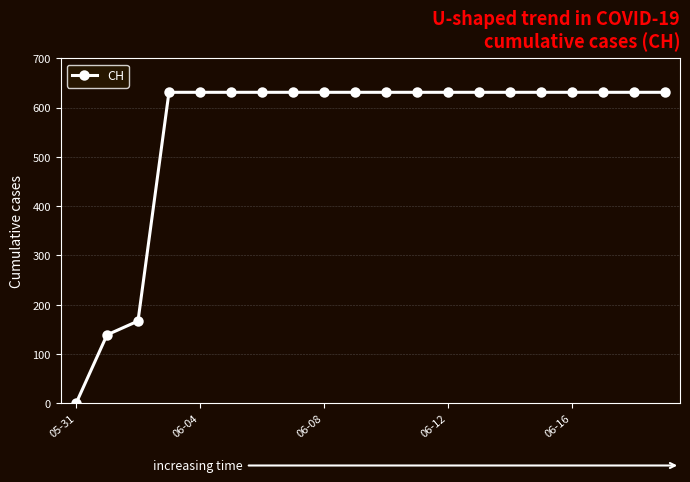

What is the greatest value displayed?

631